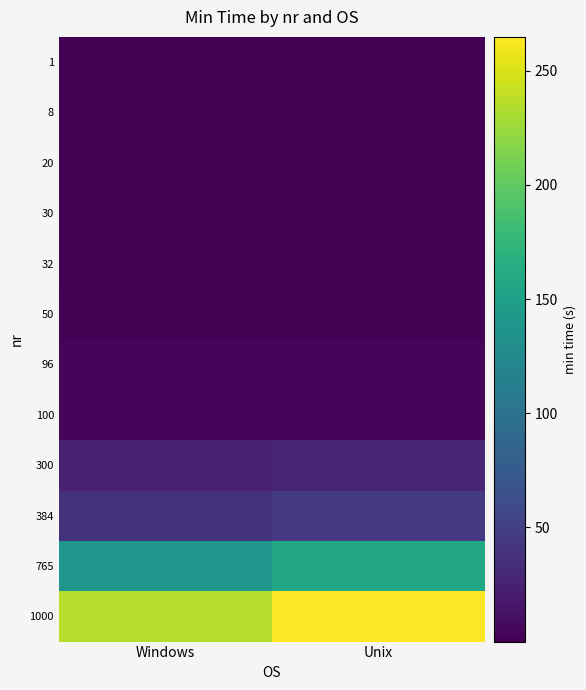

Reading left to right, list all the values displayed in this chart.

1: Windows=0.0	Unix=0.1
8: Windows=0.2	Unix=0.2
20: Windows=0.5	Unix=0.6
30: Windows=0.7	Unix=0.9
32: Windows=0.8	Unix=1.0
50: Windows=1.4	Unix=1.8
96: Windows=3.6	Unix=4.4
100: Windows=3.8	Unix=4.7
300: Windows=24.5	Unix=28.6
384: Windows=38.6	Unix=44.2
765: Windows=138.5	Unix=158.7
1000: Windows=235.1	Unix=264.8